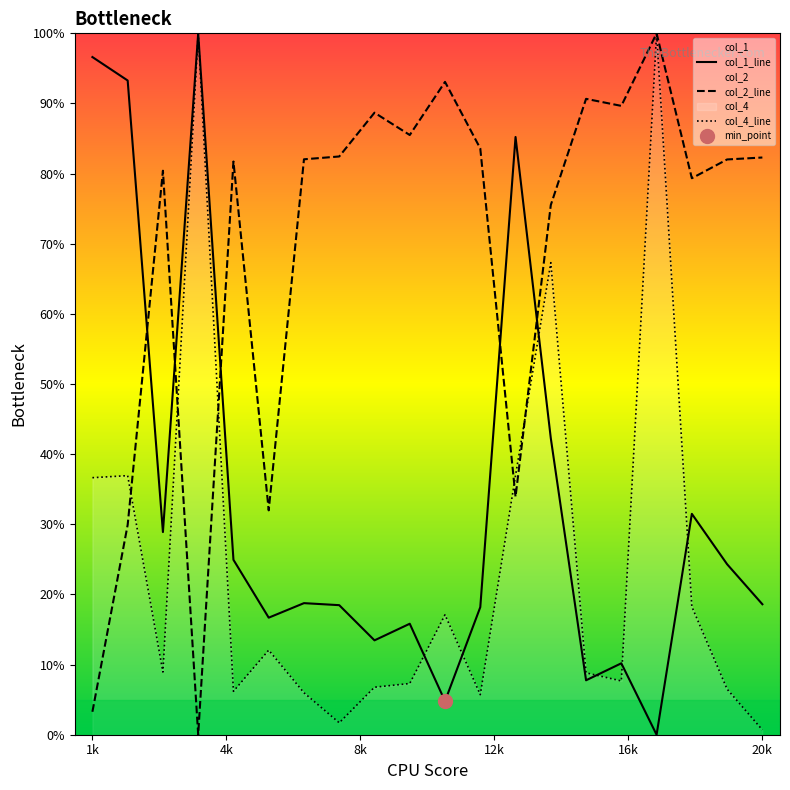

What is the maximum value for col_1_line?

100.0